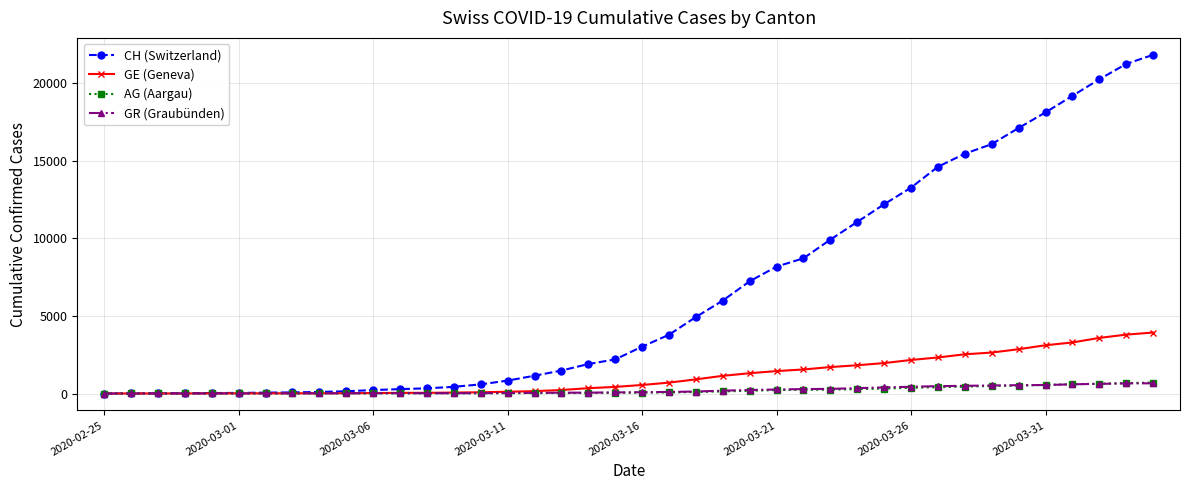

Which series has the largest total across all categories?

CH (Switzerland)